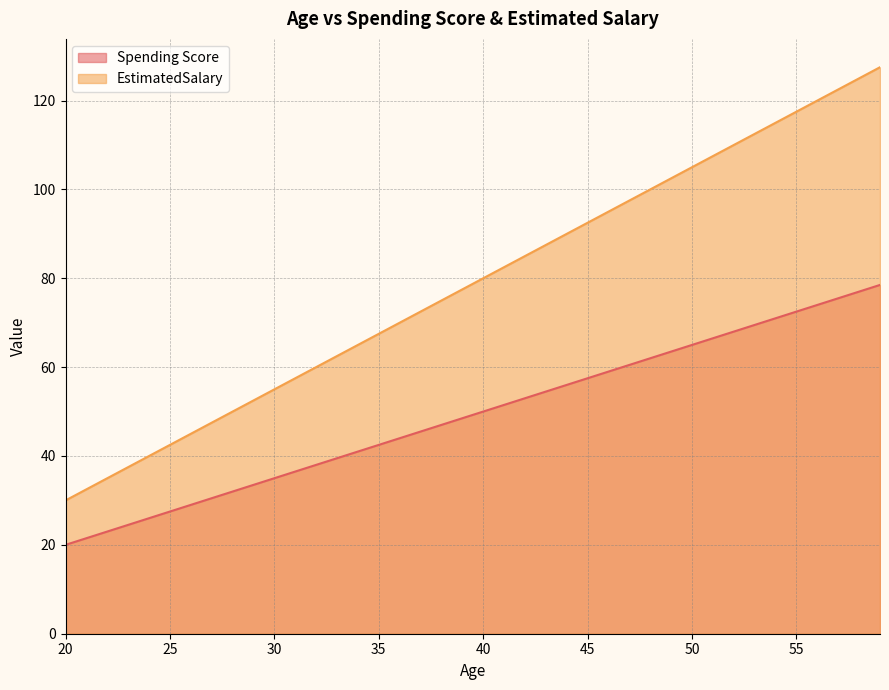

Rank the series by their maximum value, from highest to lowest.

EstimatedSalary, Spending Score